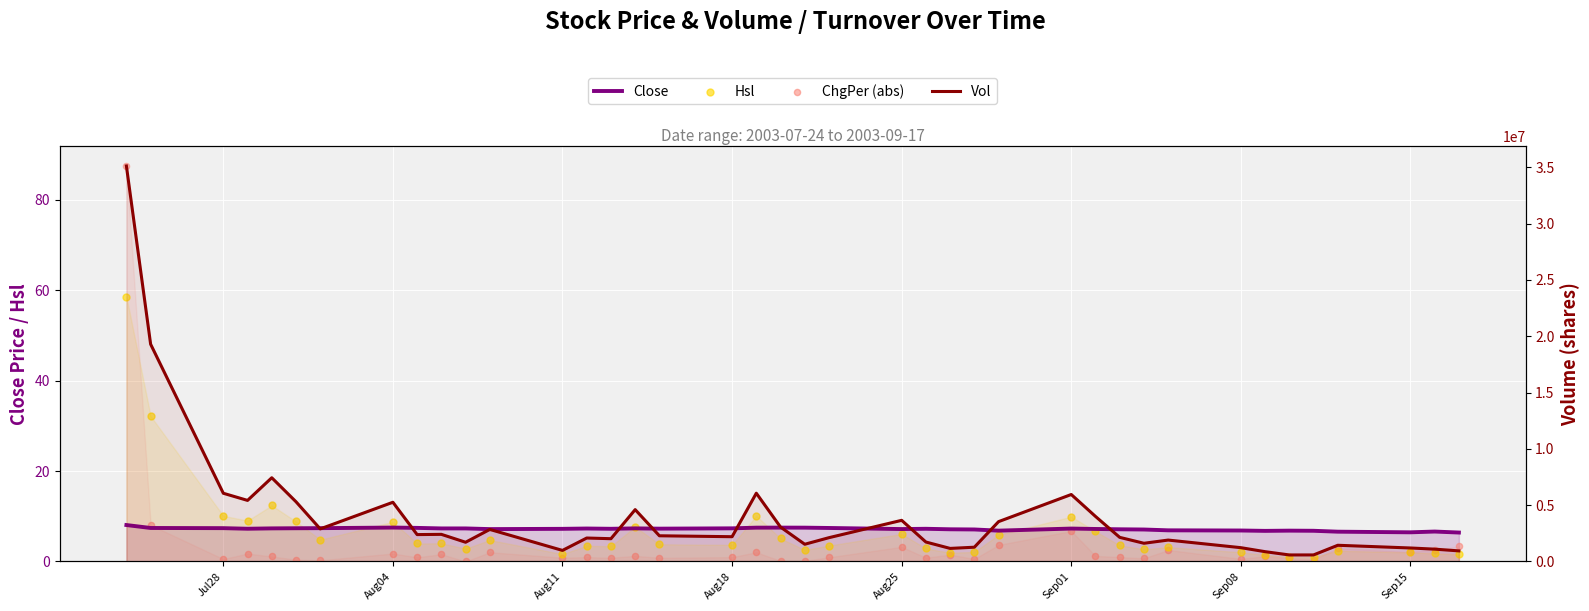

At how many categories does at least one series exceed 9592946?

2